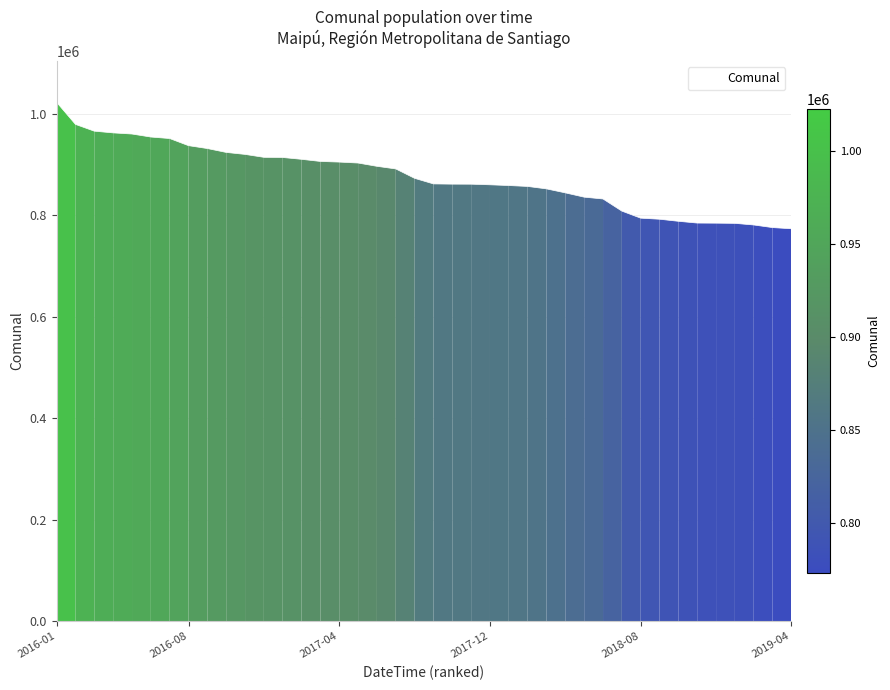

What is the maximum value shown in the chart?

1022614